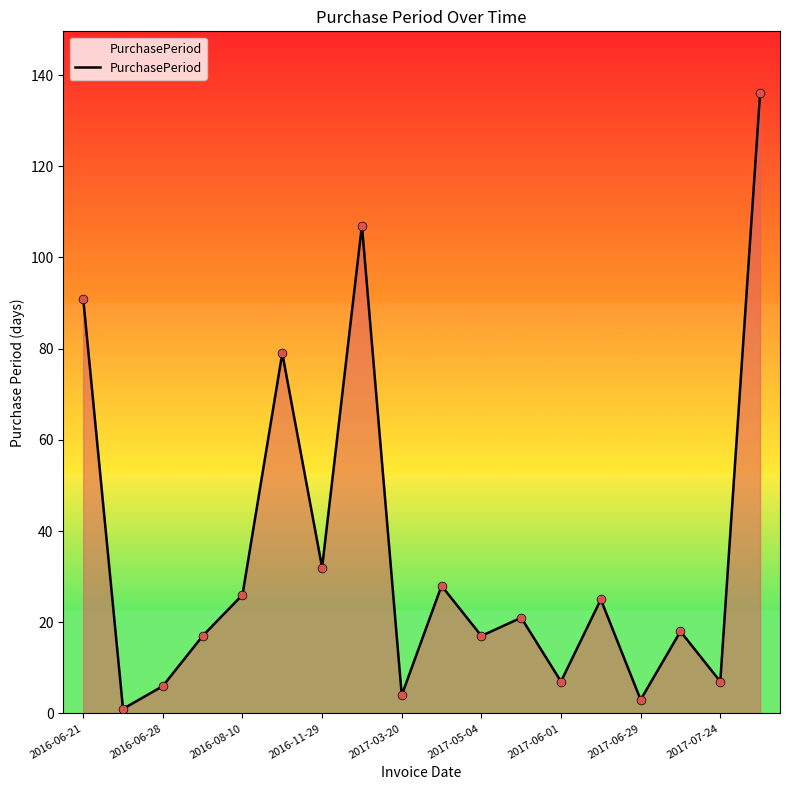

What is the maximum value shown in the chart?

136